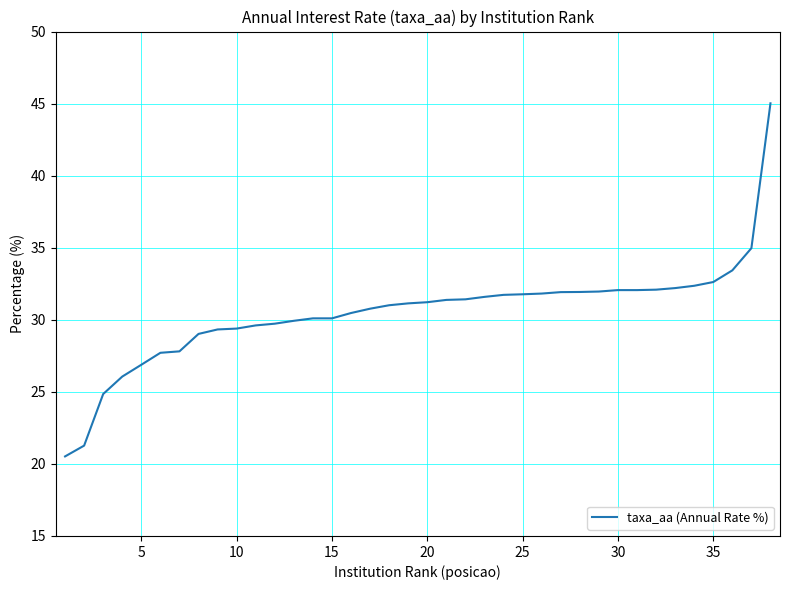

What is the difference between the maximum and minimum values?

24.5